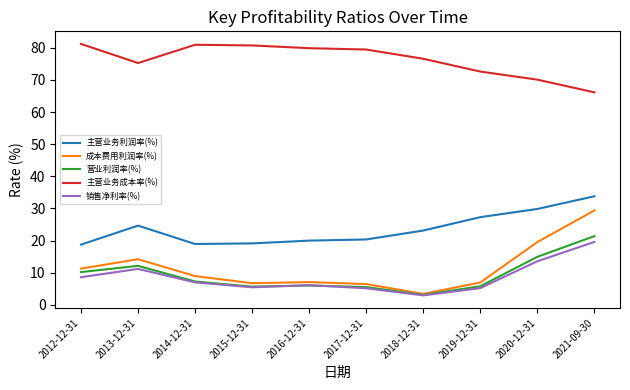

The 销售净利率(%) series shows 18.0 at 2020-12-31. True or false?

False